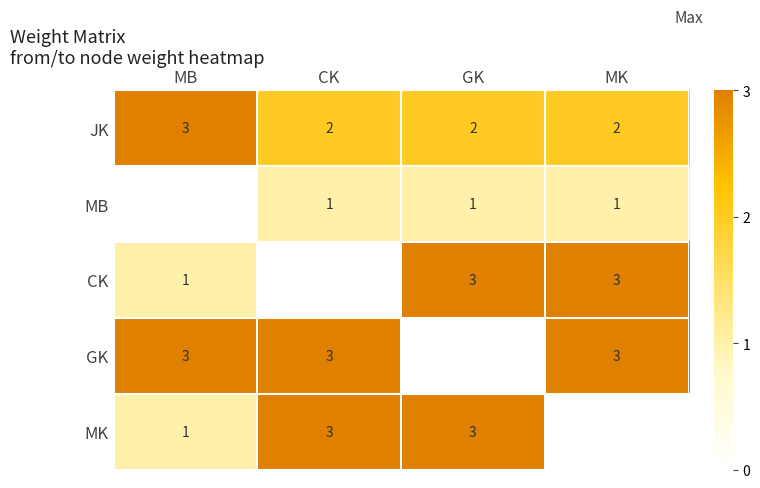

At how many categories does at least one series exceed 2?

4